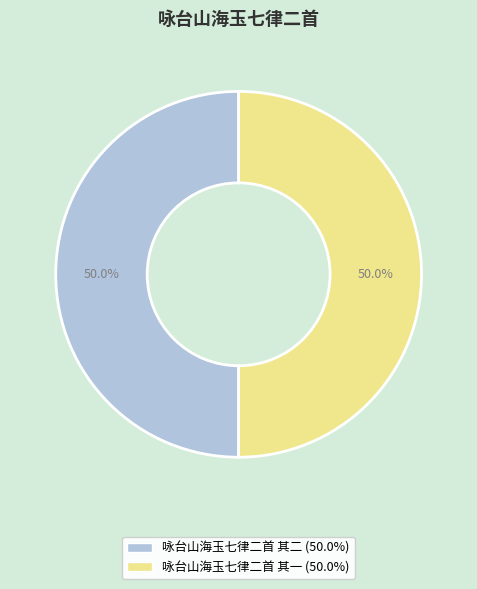

Approximately how many times larger is the value at 咏台山海玉七律二首 其二 compared to 咏台山海玉七律二首 其一?

1.0